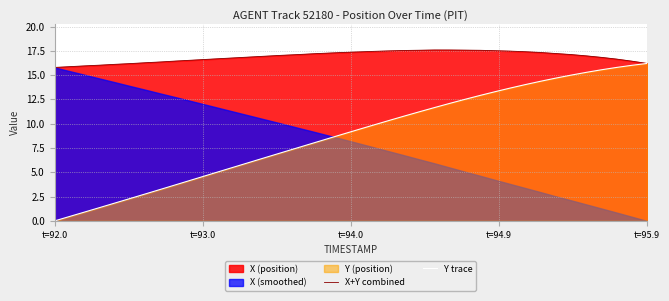

What is the difference between the maximum and minimum values in the X+Y combined series?

1.8